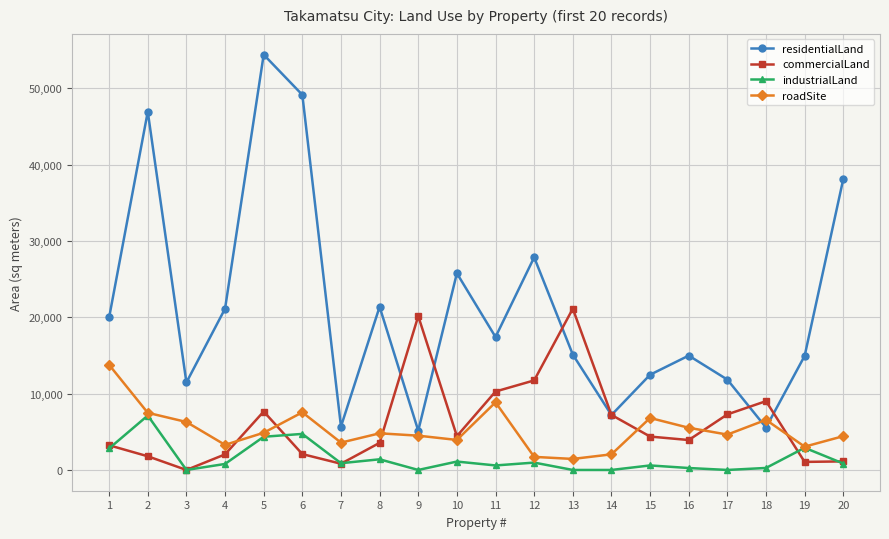

How many interior local valleys does the residentialLand series have?

6